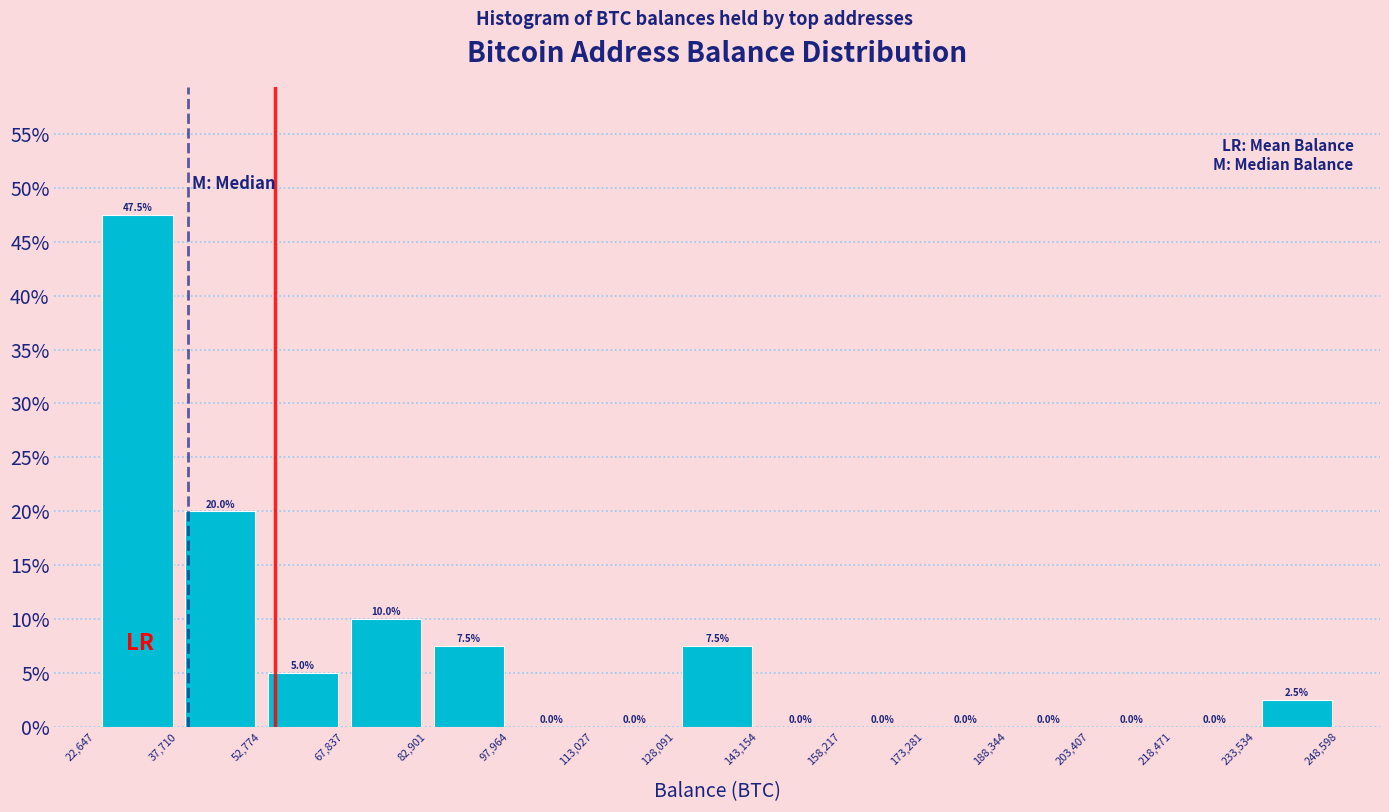

Reading left to right, transcribe this chart: for each bar, give the range it covers on the x-axis and its height.

22,647 to 37,710: 47.5
37,710 to 52,774: 20.0
52,774 to 67,837: 5.0
67,837 to 82,901: 10.0
82,901 to 97,964: 7.5
97,964 to 113,027: 0.0
113,027 to 128,091: 0.0
128,091 to 143,154: 7.5
143,154 to 158,217: 0.0
158,217 to 173,281: 0.0
173,281 to 188,344: 0.0
188,344 to 203,407: 0.0
203,407 to 218,471: 0.0
218,471 to 233,534: 0.0
233,534 to 248,598: 2.5